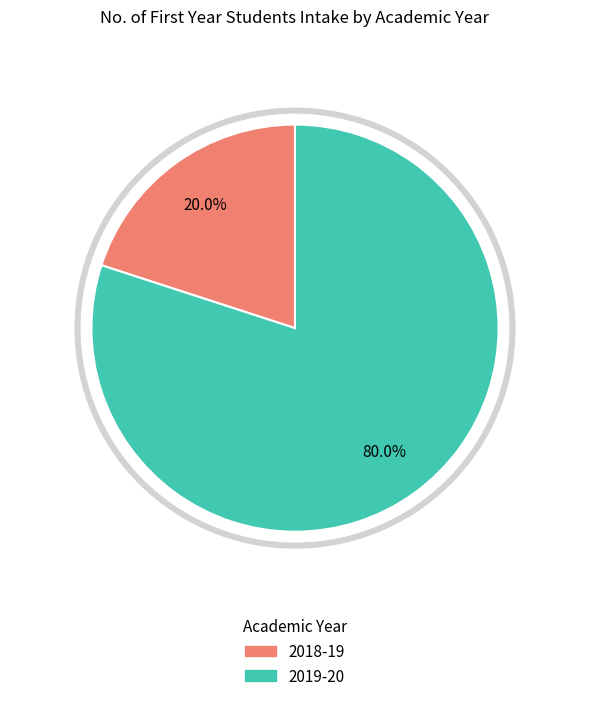

How many slices are in this pie chart?

2